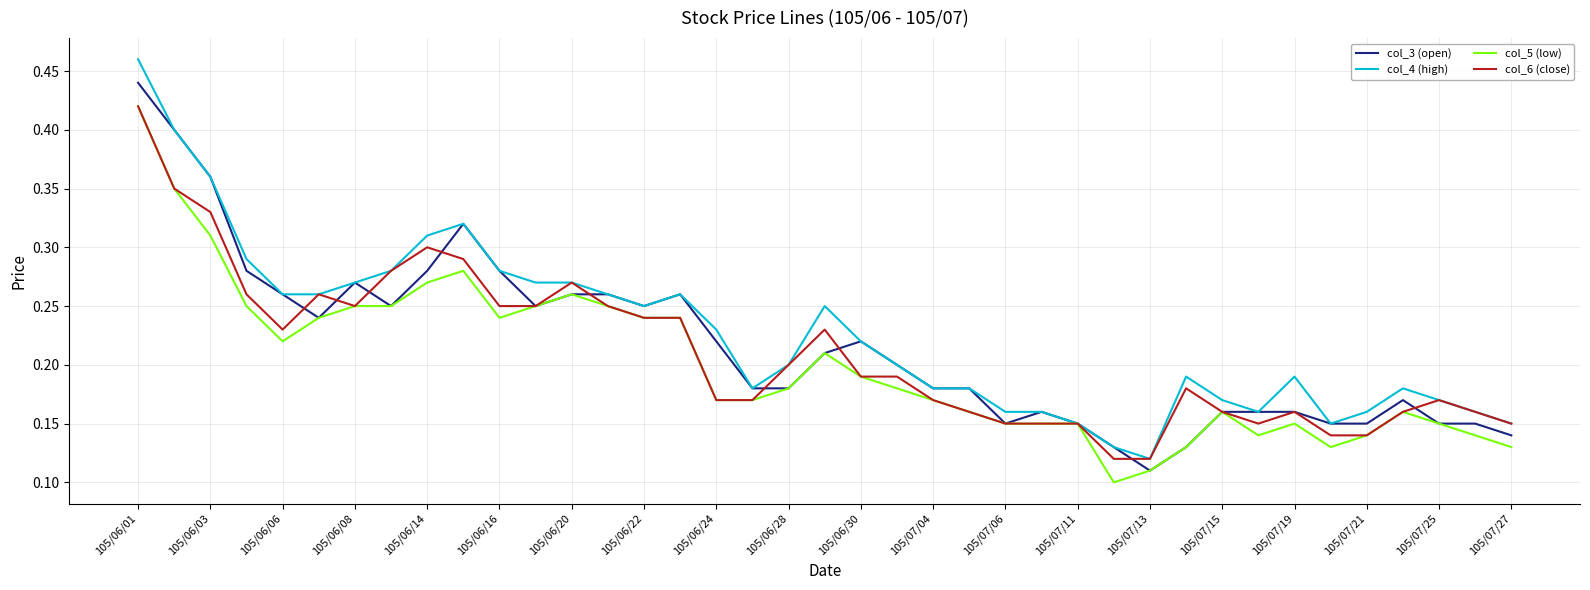

Which series has the largest range (max minus min)?

col_4 (high)